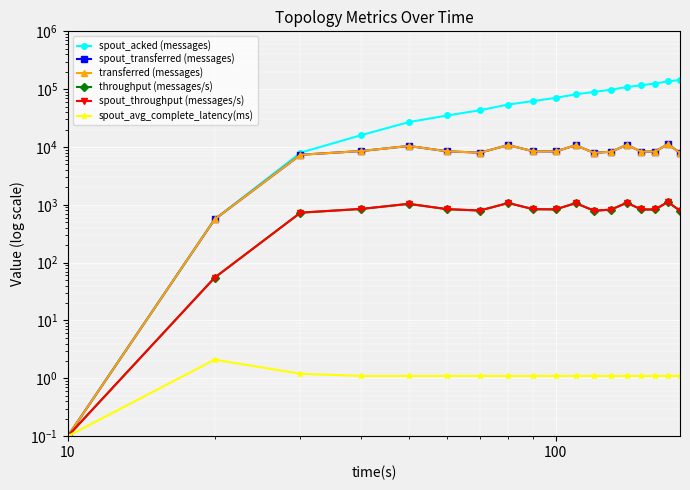

How many data points in spout_throughput (messages/s) are above 834?

8